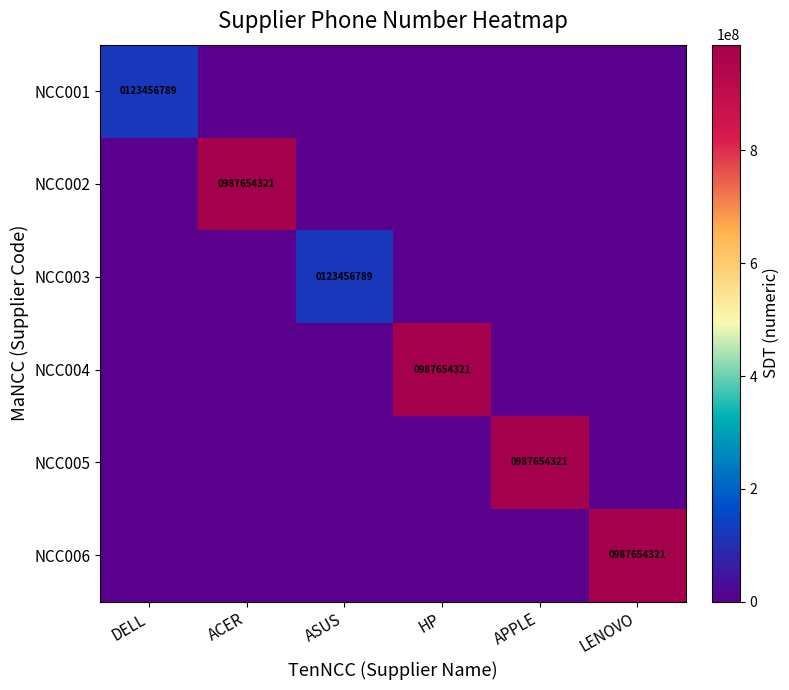

The value of NCC001 at DELL is 123456789. True or false?

True